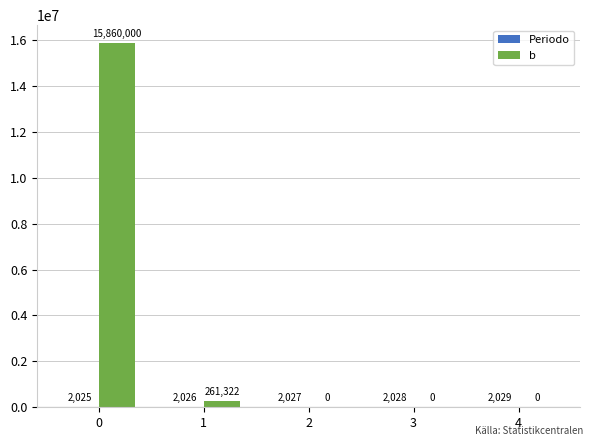

What value does the b series have at 1?

261321.9